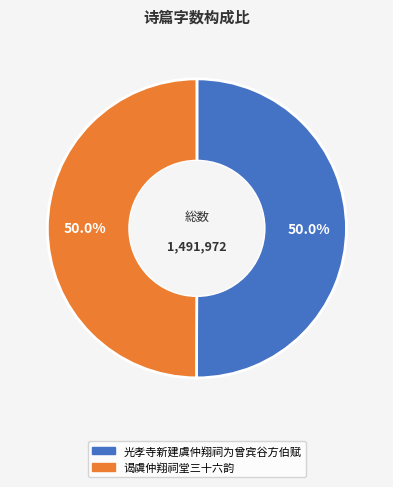

Is the sum of 谒虞仲翔祠堂三十六韵 and 光孝寺新建虞仲翔祠为曾宾谷方伯赋 greater than half?

Yes